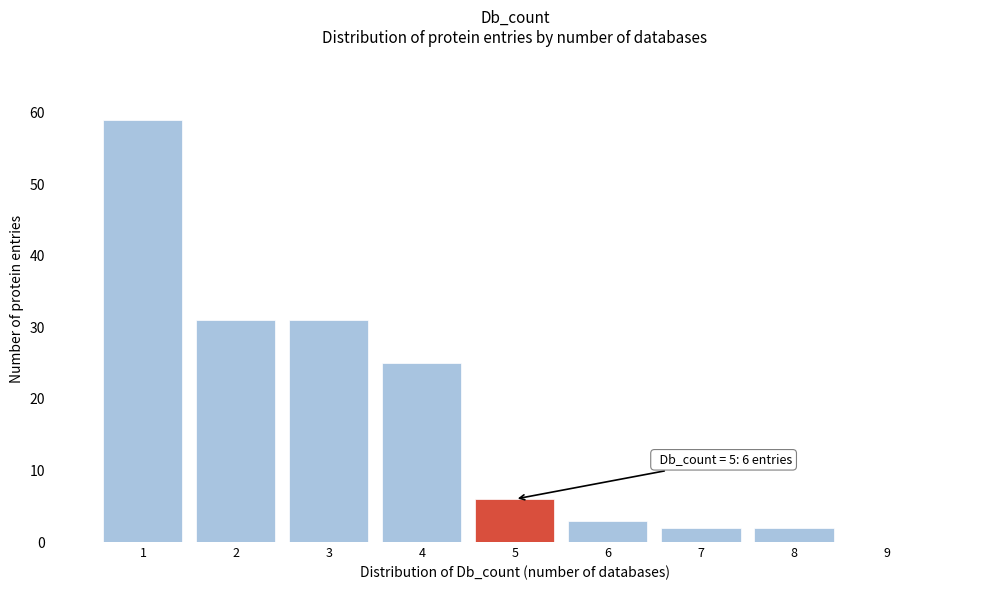

Which range on the x-axis has the tallest bar?

0.5 to 1.5